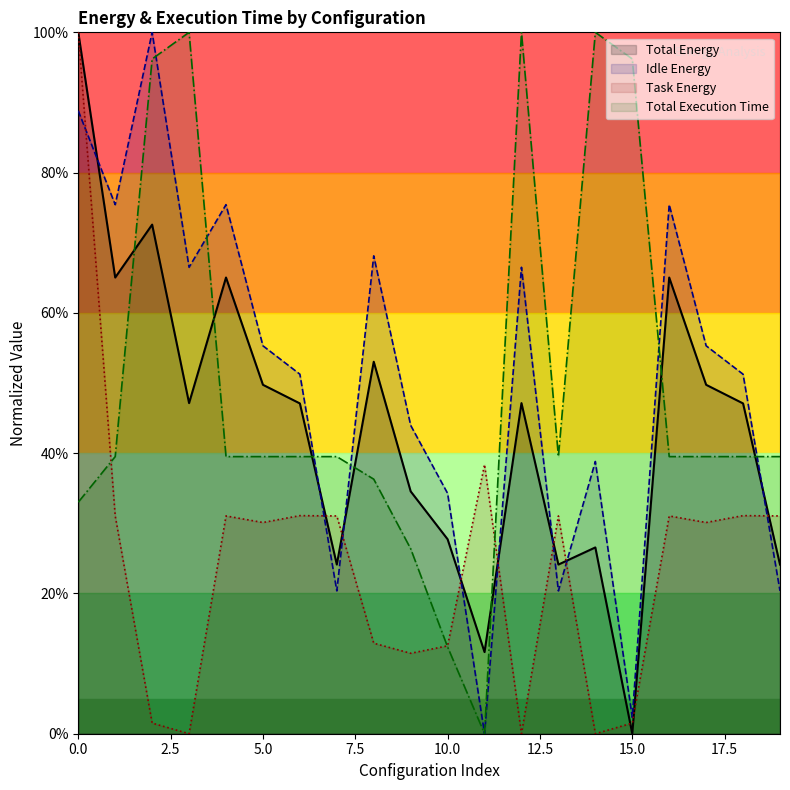

What is the value of the Total Energy point at the 8th from the left?

0.2